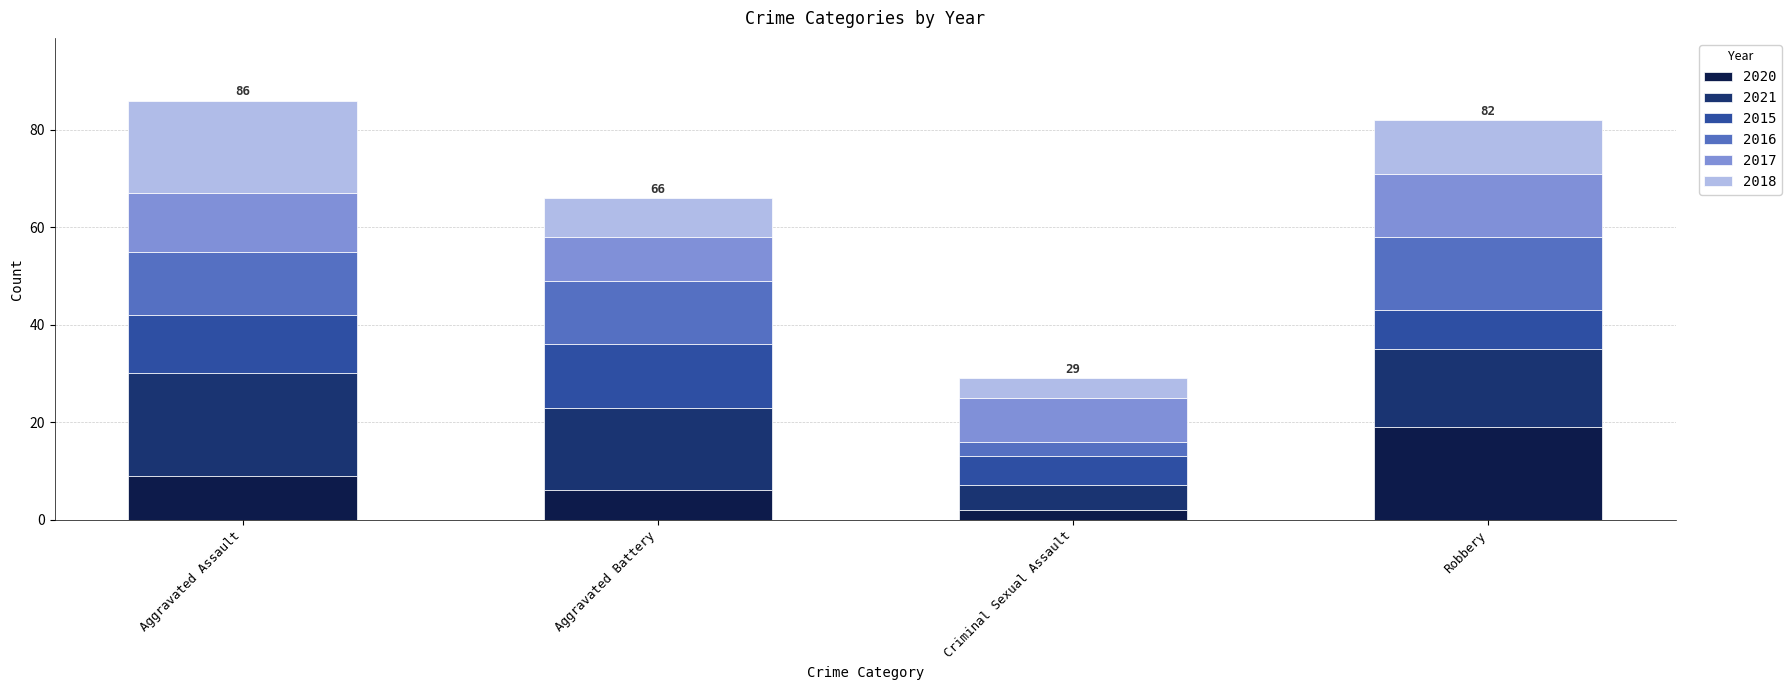

What is the total value across all series at Robbery?

82